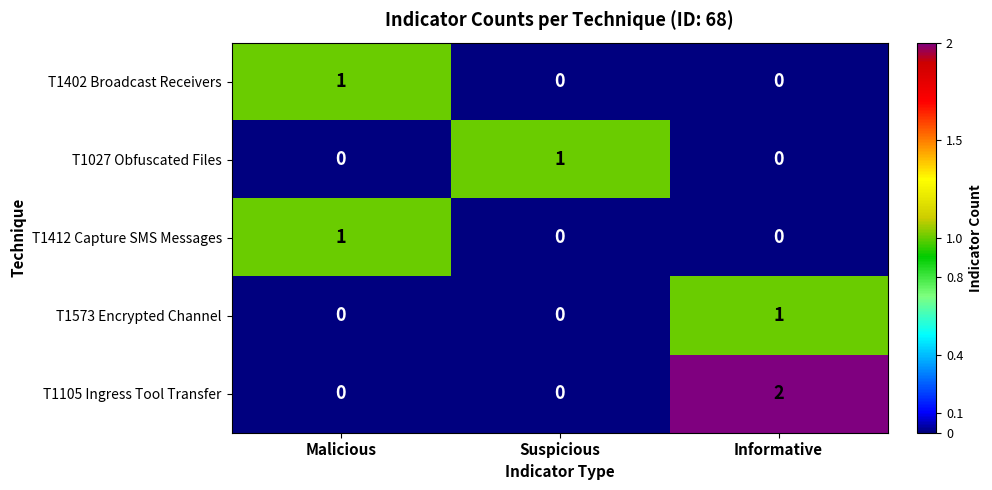

Which series has the largest total across all categories?

T1105 Ingress Tool Transfer